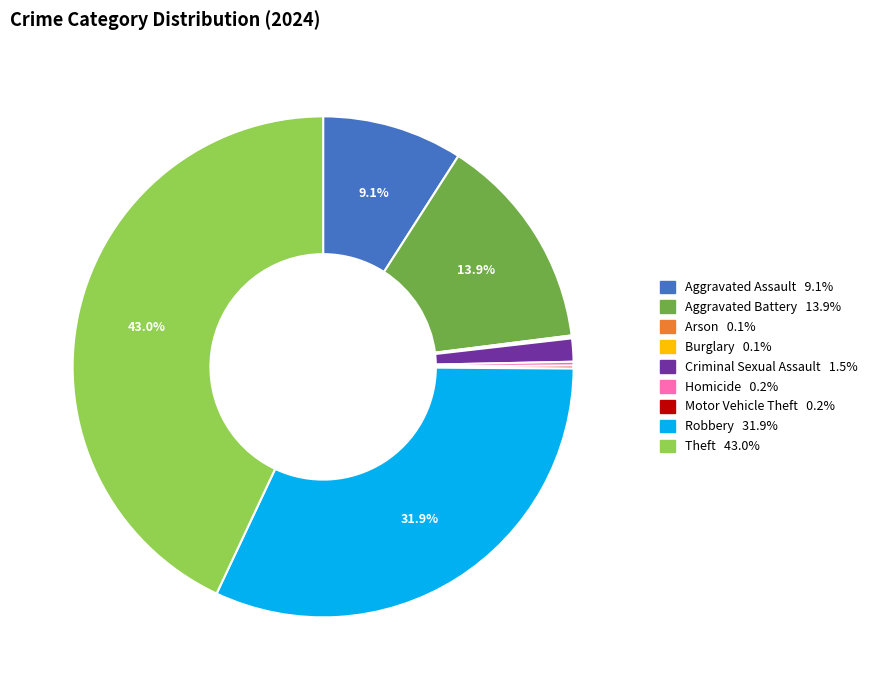

Does any single category account for the majority?

No